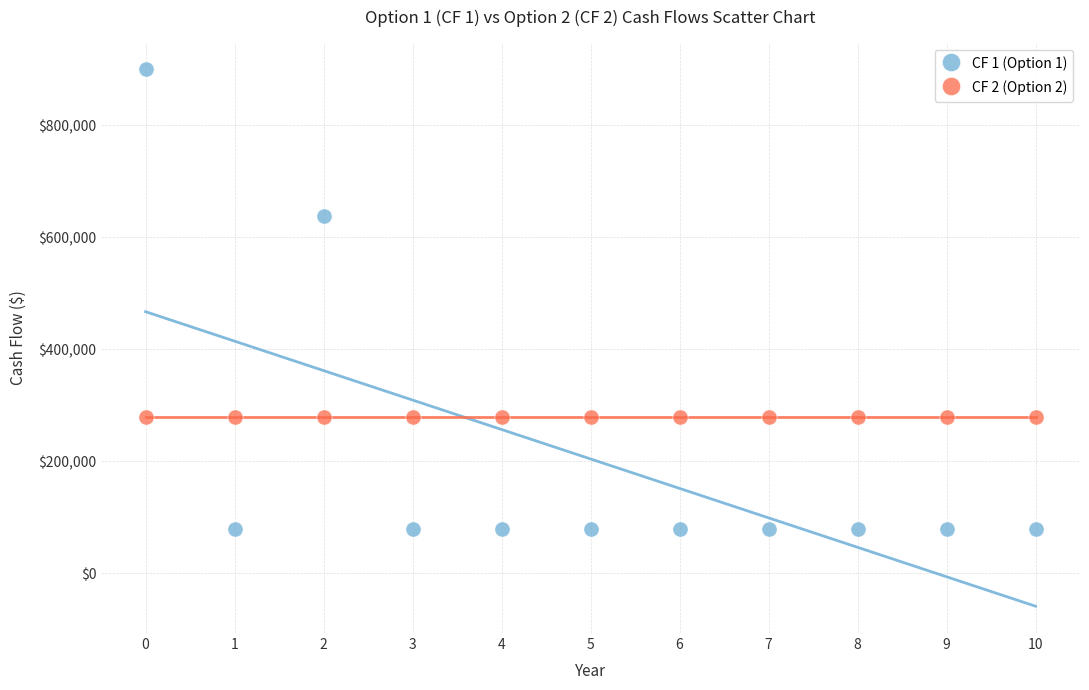

Which series reaches the minimum Y coordinate?

CF 1 (Option 1)